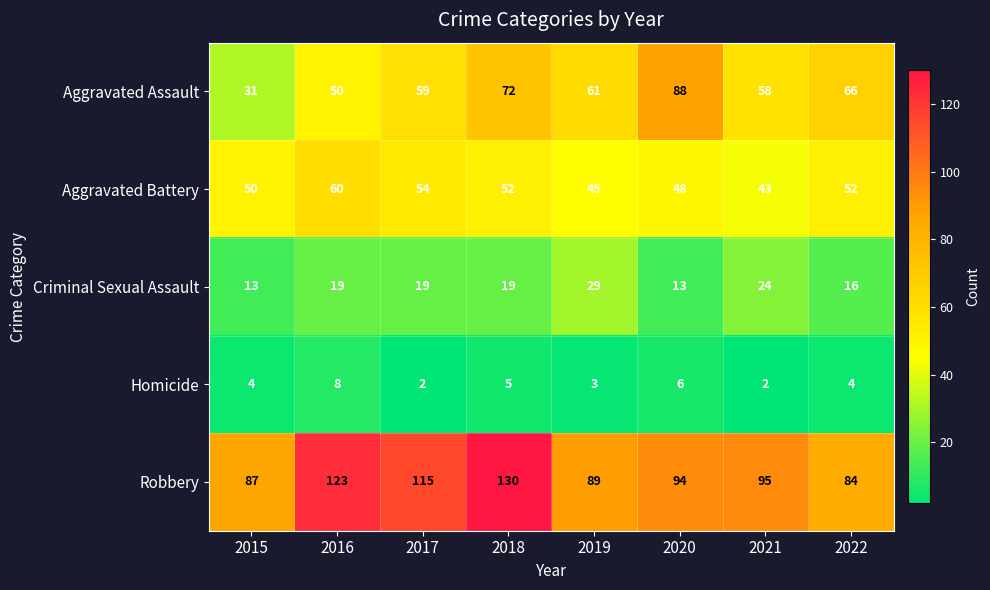

At how many categories does at least one series exceed 55?

8